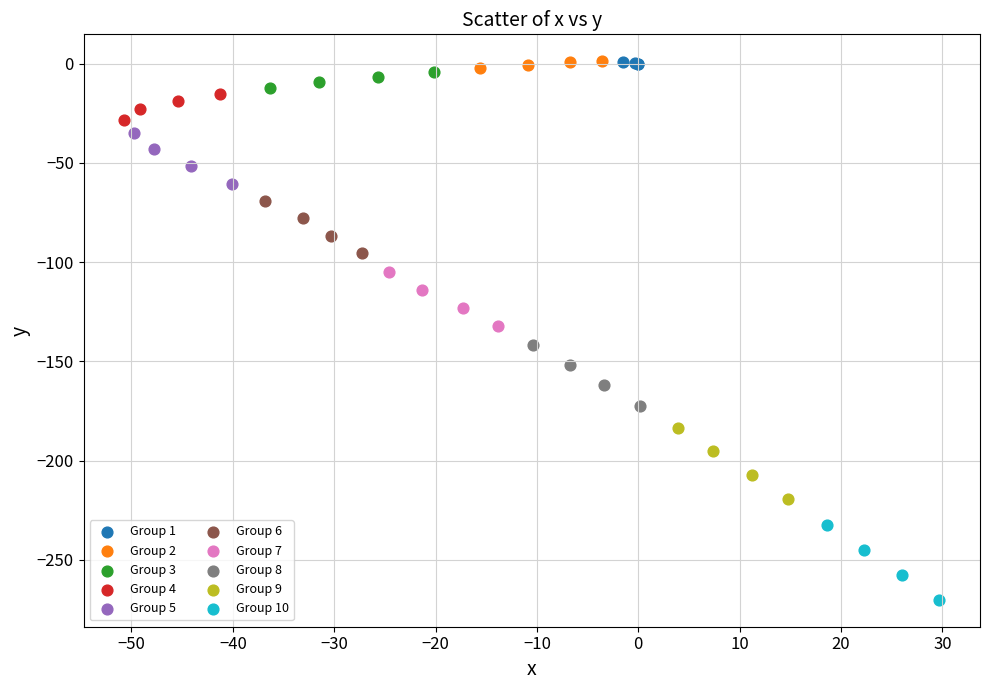

Which series has the widest spread of Y values?

Group 10